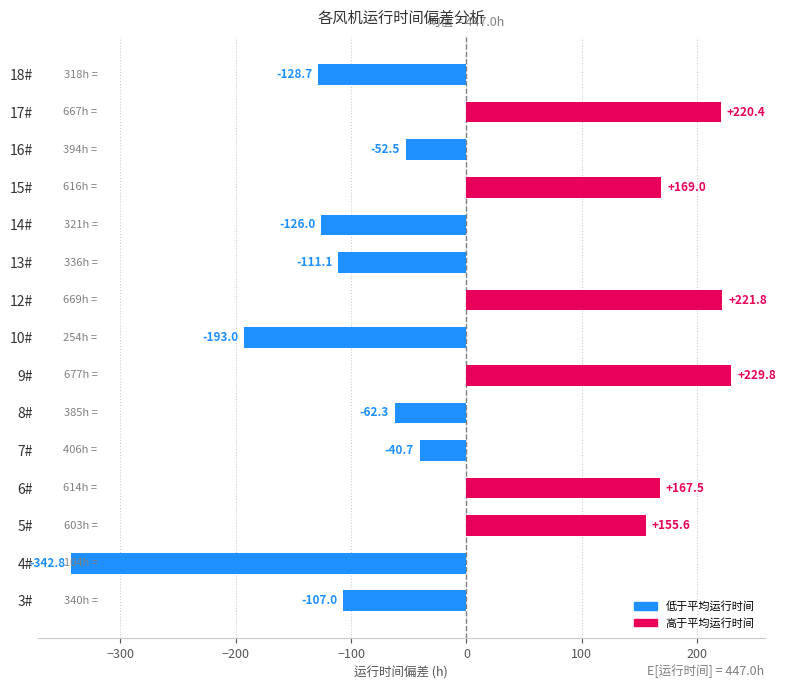

Between 13# and 18#, which is larger?

13#